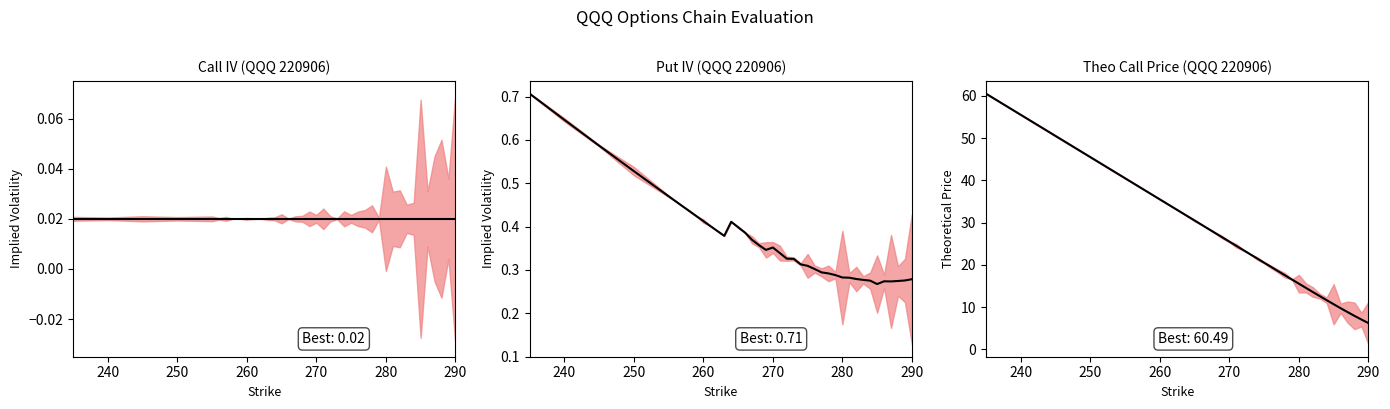

Reading left to right, transcribe all the data shown in this chart.

IV Call: 0.0	0.0	0.0	0.0	0.0	0.0	0.0	0.0	0.0	0.0	0.0	0.0	0.0	0.0	0.0	0.0	0.0	0.0	0.0	0.0	0.0	0.0	0.0	0.0	0.0	0.0	0.0	0.0	0.0	0.0	0.0	0.0	0.0	0.0	0.0	0.0	0.0	0.0	0.0	0.0
IV Put: 0.7	0.6	0.6	0.5	0.5	0.5	0.4	0.4	0.4	0.4	0.4	0.4	0.4	0.4	0.4	0.4	0.4	0.4	0.3	0.4	0.3	0.3	0.3	0.3	0.3	0.3	0.3	0.3	0.3	0.3	0.3	0.3	0.3	0.3	0.3	0.3	0.3	0.3	0.3	0.3
Theo Call: 60.5	55.5	50.5	45.5	40.5	39.5	38.5	37.5	36.5	35.5	34.5	33.5	32.5	31.5	30.5	29.5	28.5	27.5	26.5	25.5	24.5	23.5	22.5	21.5	20.5	19.5	18.5	17.5	16.5	15.6	14.6	13.6	12.6	11.7	10.7	9.8	8.8	7.9	7.1	6.2